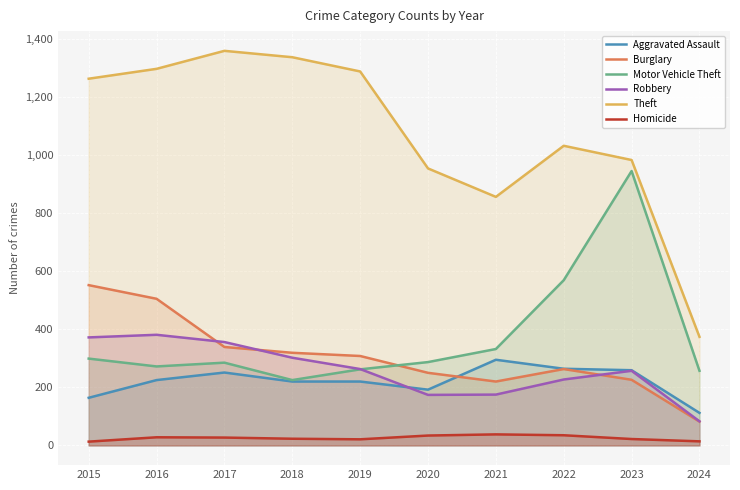

How many values in the Robbery series exceed 263?

4